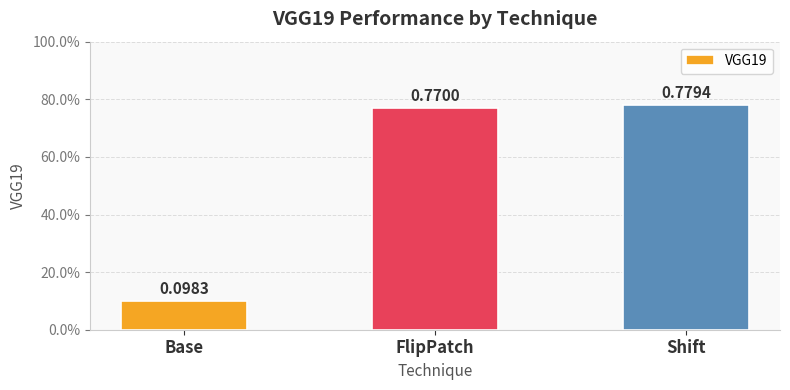

Is it true that the value at FlipPatch is 0.8?

True